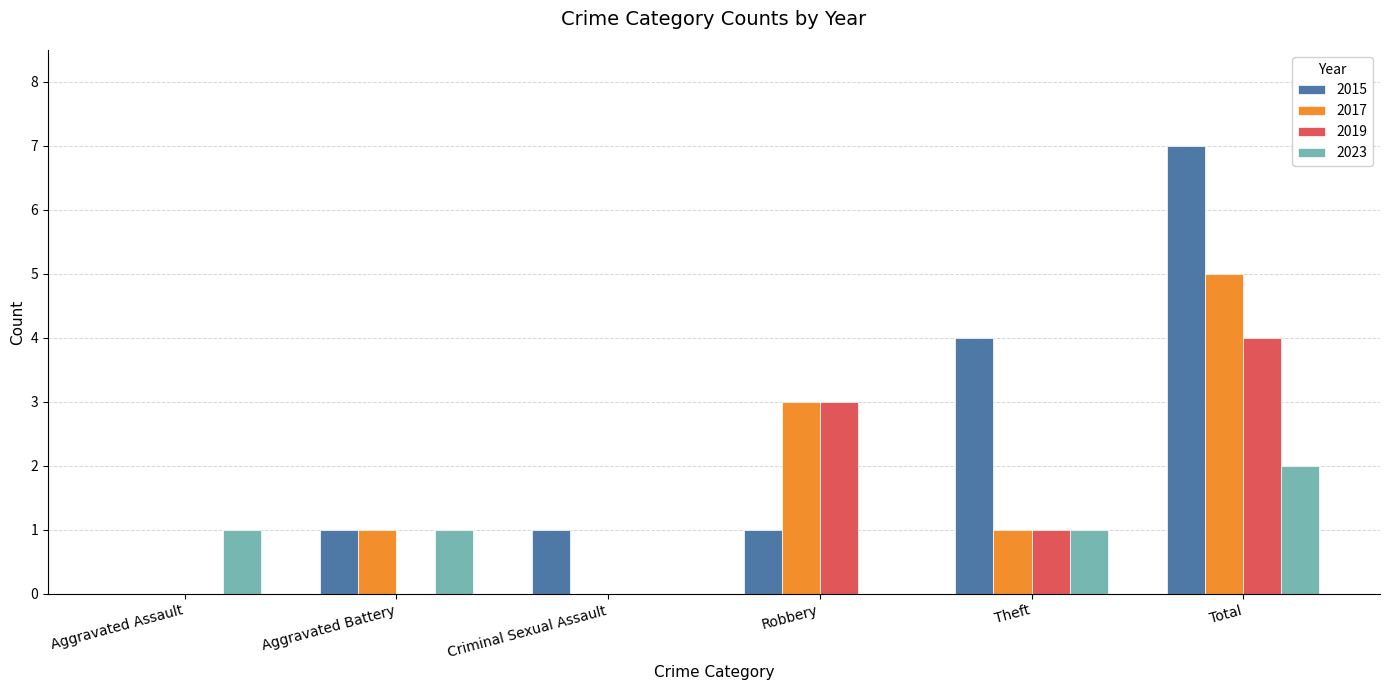

Which series has the widest spread of values?

2015